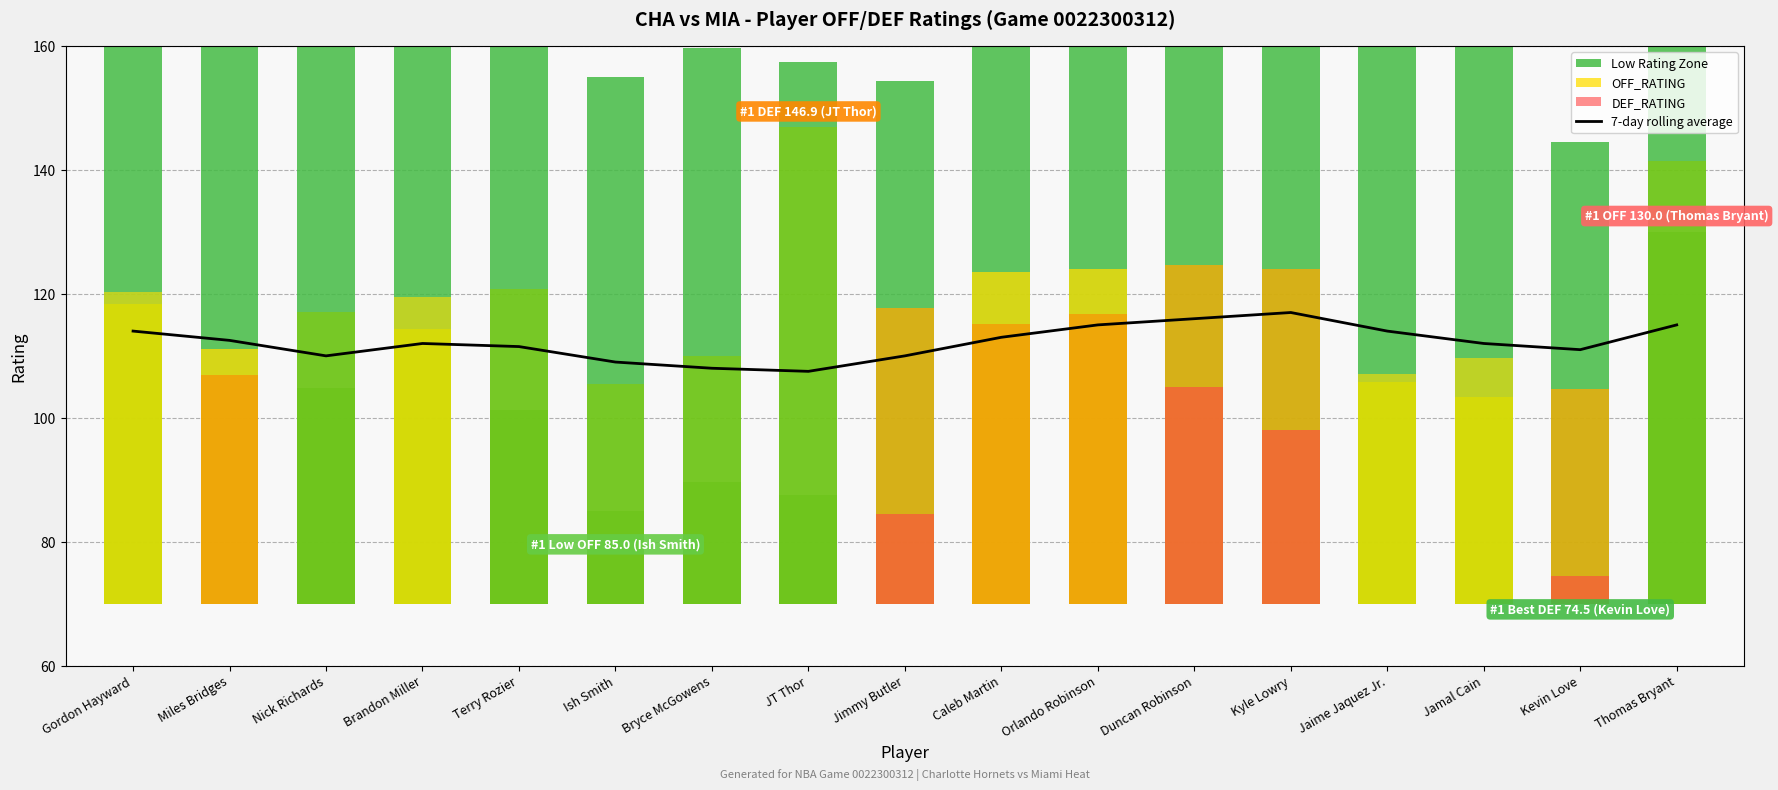

What is the difference between the maximum and minimum values in the 7-day rolling average series?

9.5